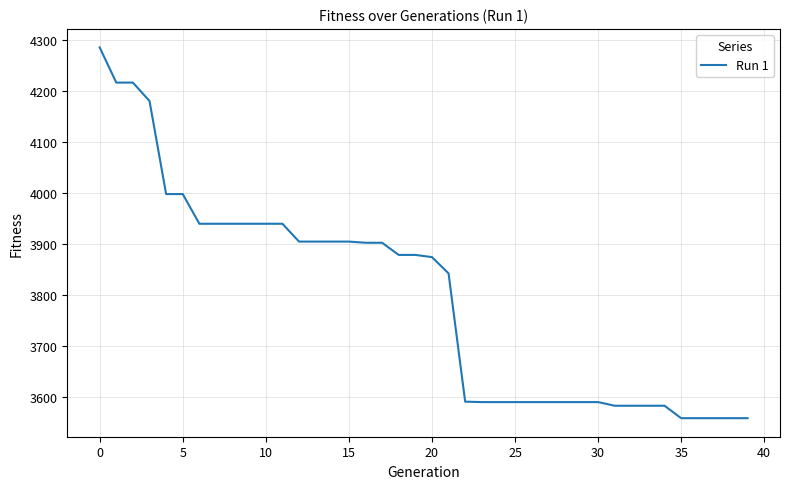

What is the sum of all values?

151872.4